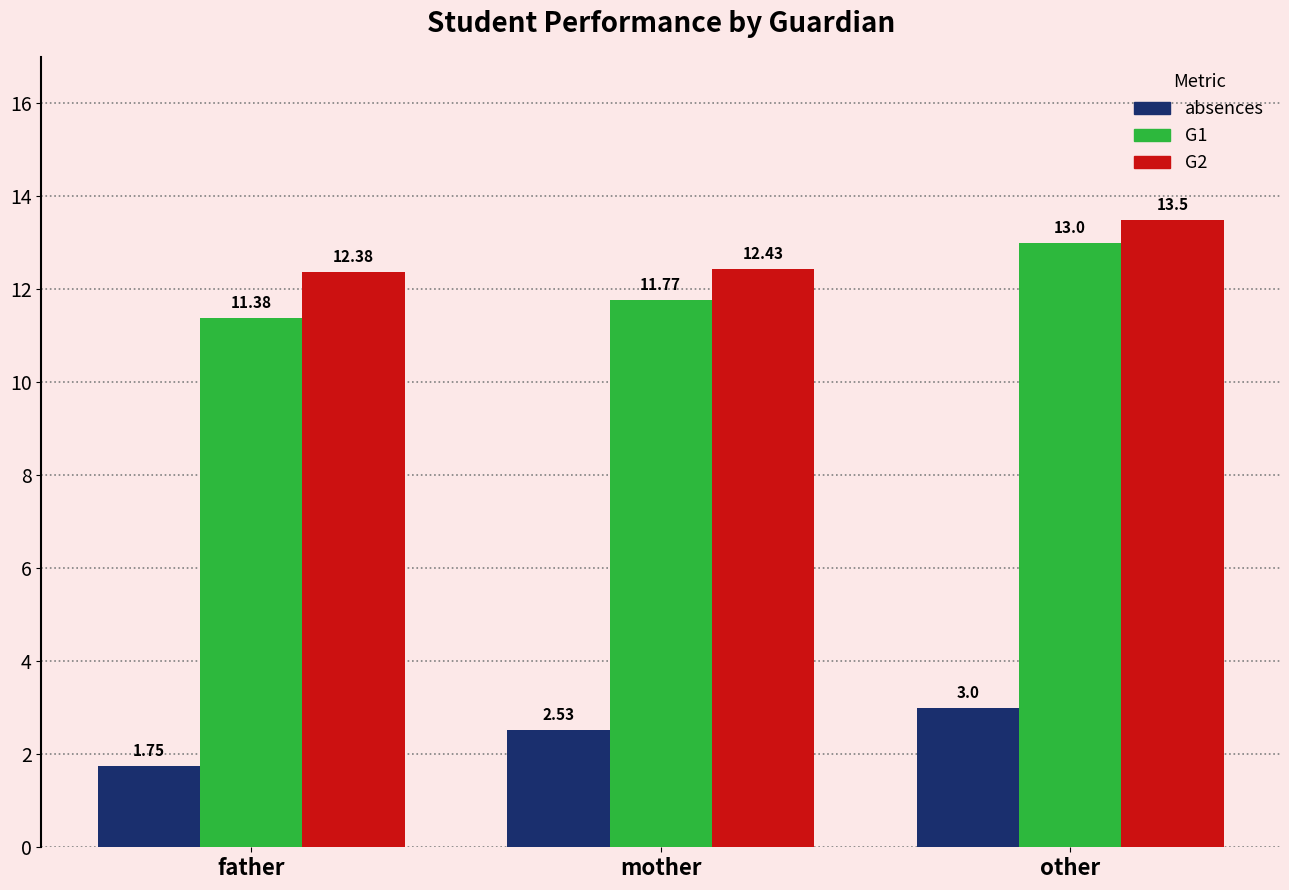

What are all the series names shown in the legend?

absences, G1, G2